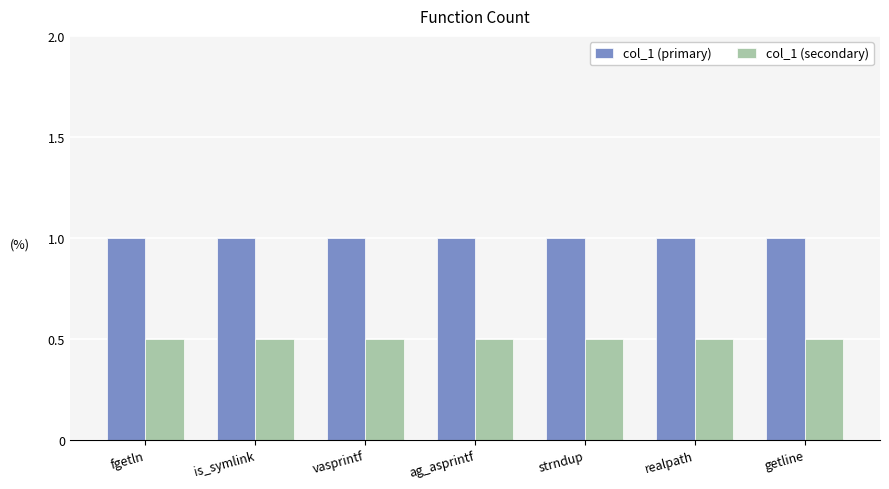

Which series has the largest total across all categories?

col_1 (primary)